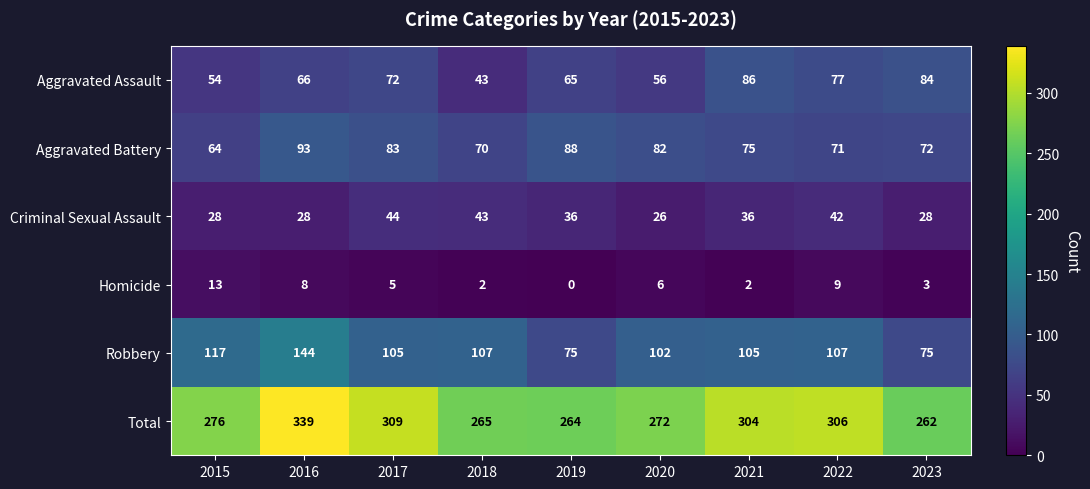

At which label does Criminal Sexual Assault first exceed 36?

2017